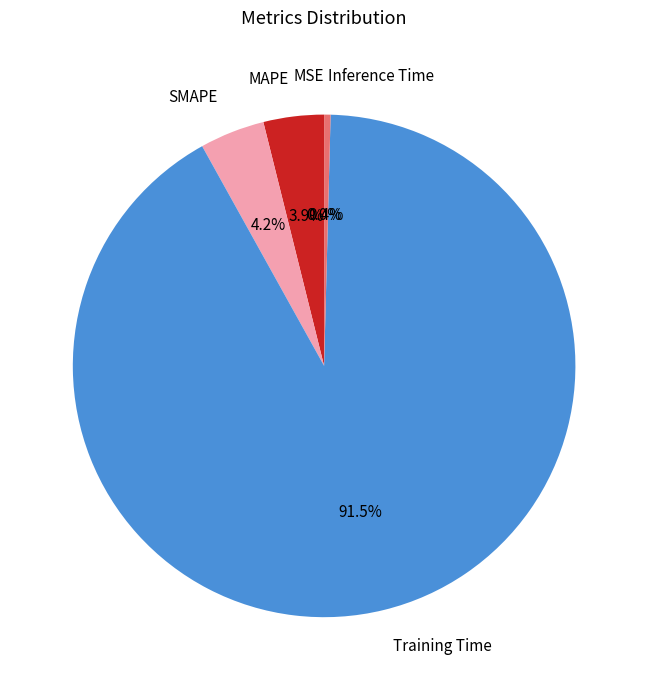

What is the largest slice in the pie chart?

Training Time